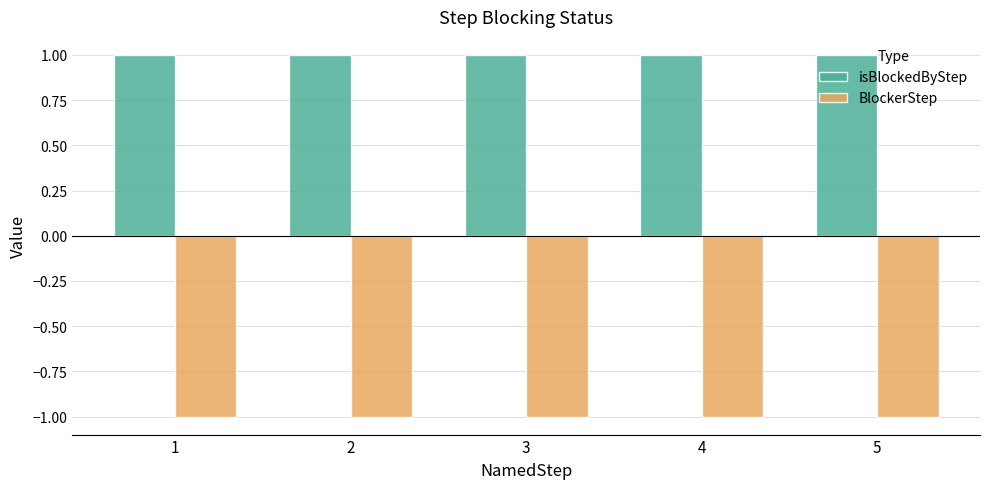

True or false: isBlockedByStep has a value of 1 at 4.

True